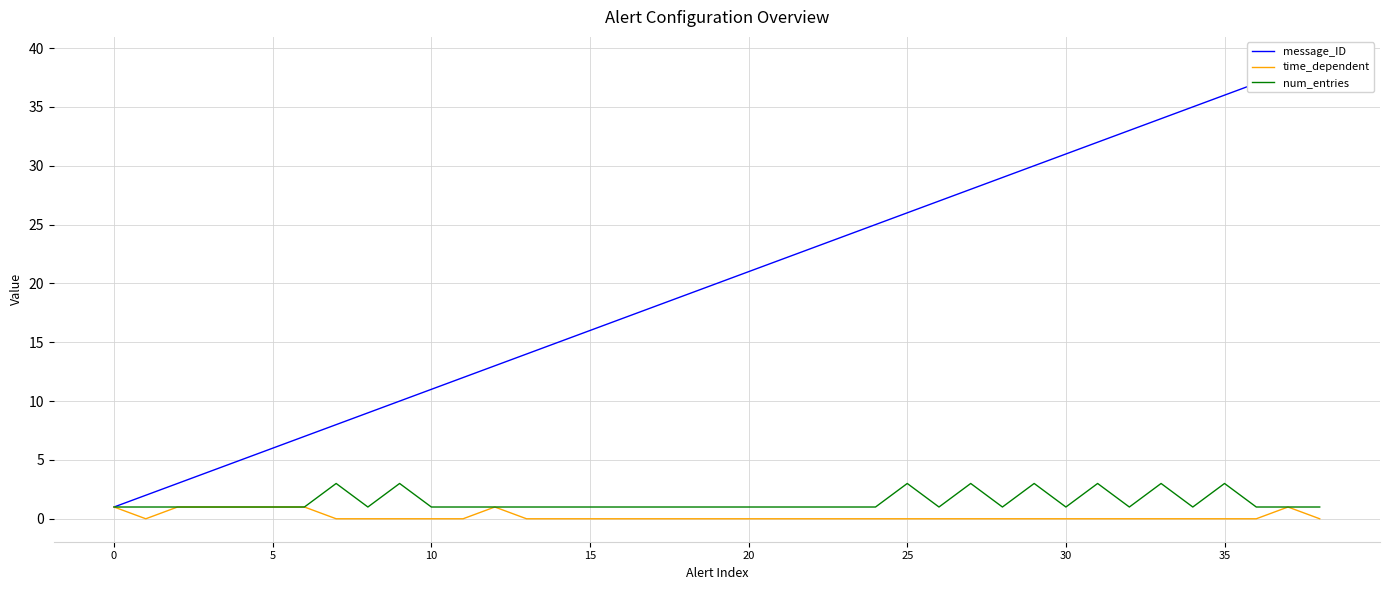

Does the chart have visible grid lines?

Yes